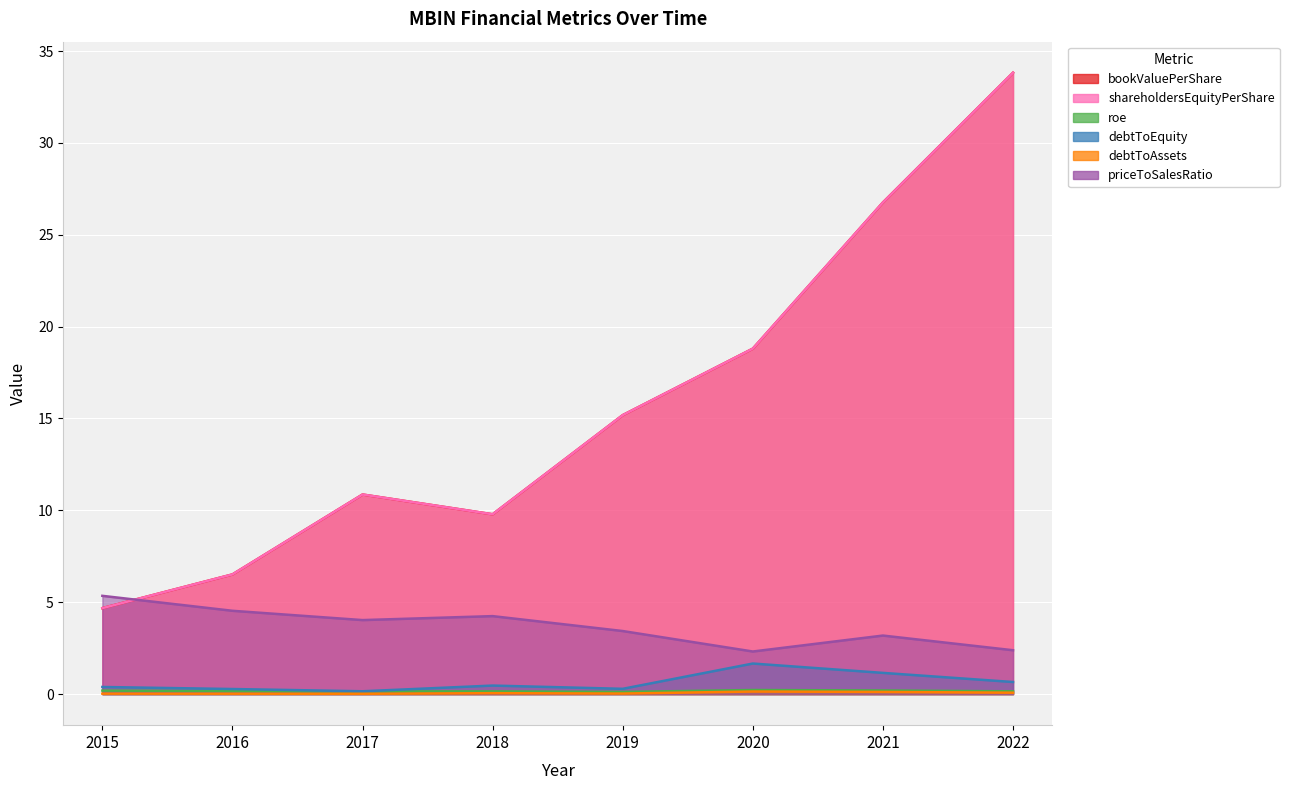

Reading left to right, list all the values displayed in this chart.

bookValuePerShare: 4.7	6.5	10.9	9.8	15.2	18.8	26.8	33.8
shareholdersEquityPerShare: 4.7	6.5	10.9	9.8	15.2	18.8	26.8	33.8
roe: 0.2	0.2	0.1	0.1	0.1	0.2	0.2	0.2
debtToEquity: 0.4	0.3	0.2	0.5	0.3	1.7	1.2	0.7
debtToAssets: 0.0	0.0	0.0	0.1	0.0	0.1	0.1	0.1
priceToSalesRatio: 5.3	4.5	4.0	4.2	3.4	2.3	3.2	2.4